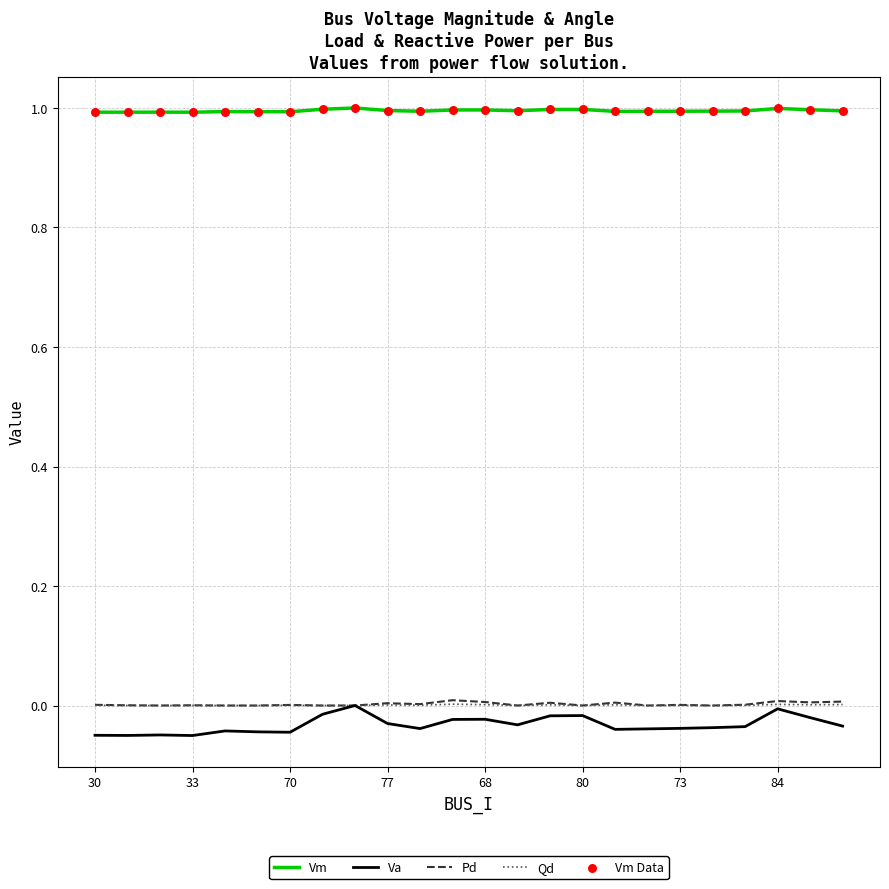

Which series has the largest total across all categories?

Vm